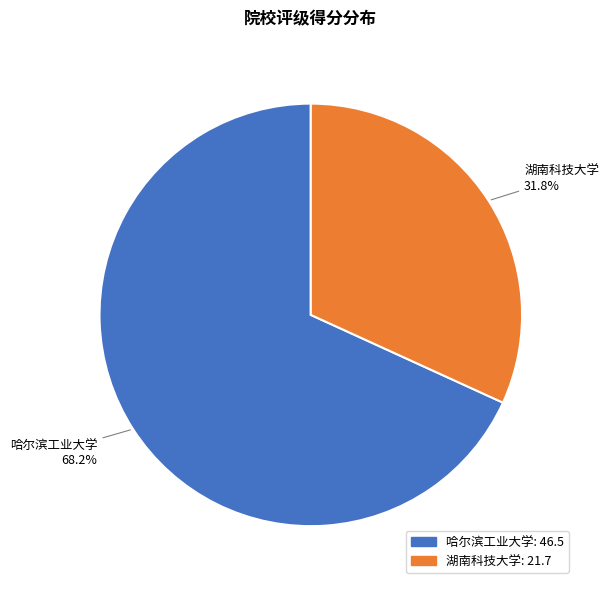

Is there any slice that represents more than half of the pie?

Yes